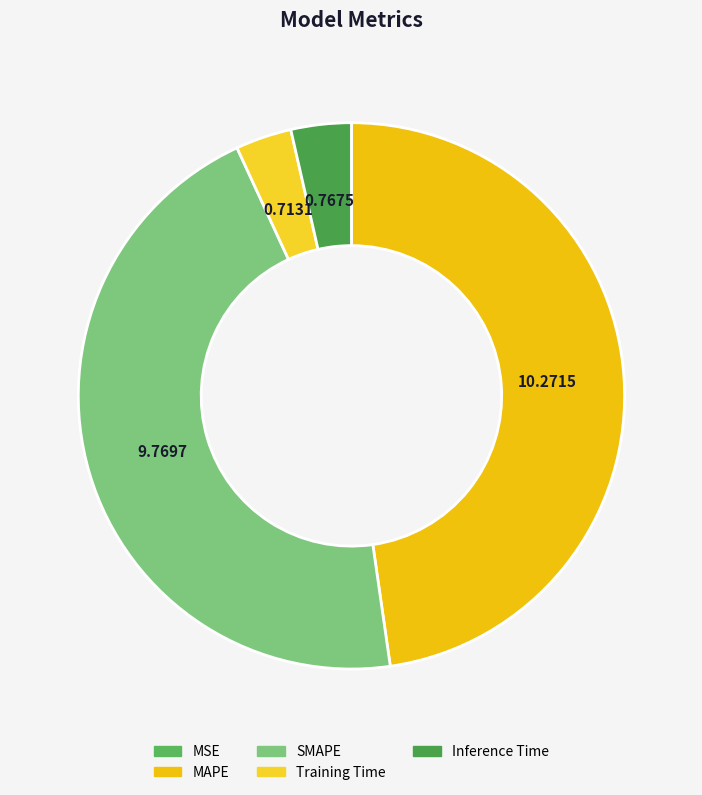

How many segments does this pie chart have?

5